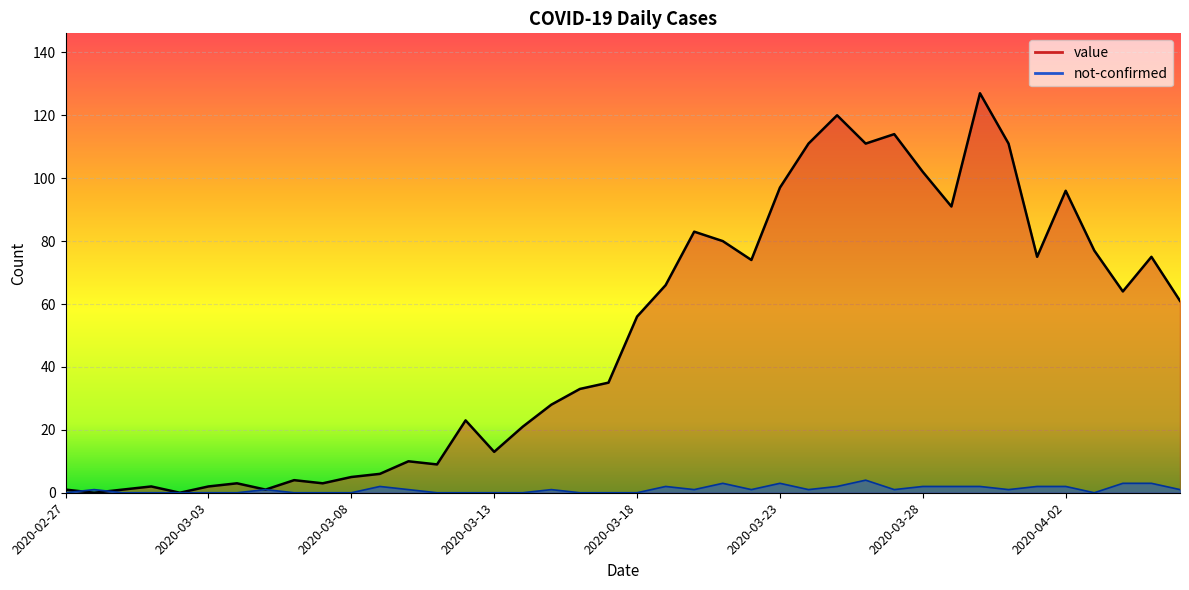

At which category does the chart reach its minimum across all series?

2020-02-28